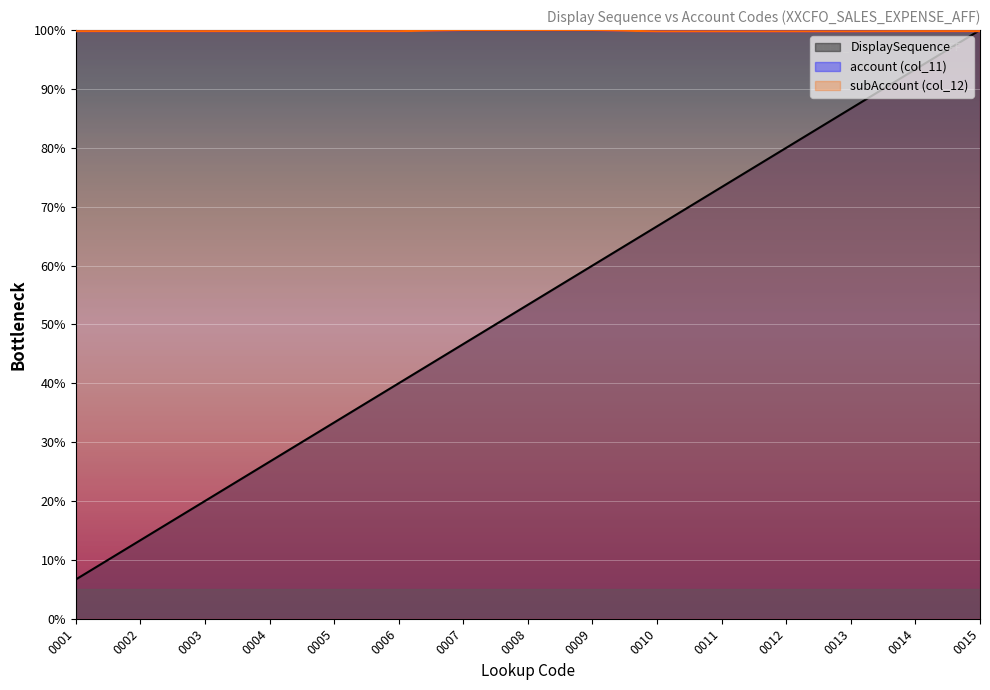

Is the value of col_11 (account) at 0002 greater than the value of col_12 (subAccount) at 0014?

Yes